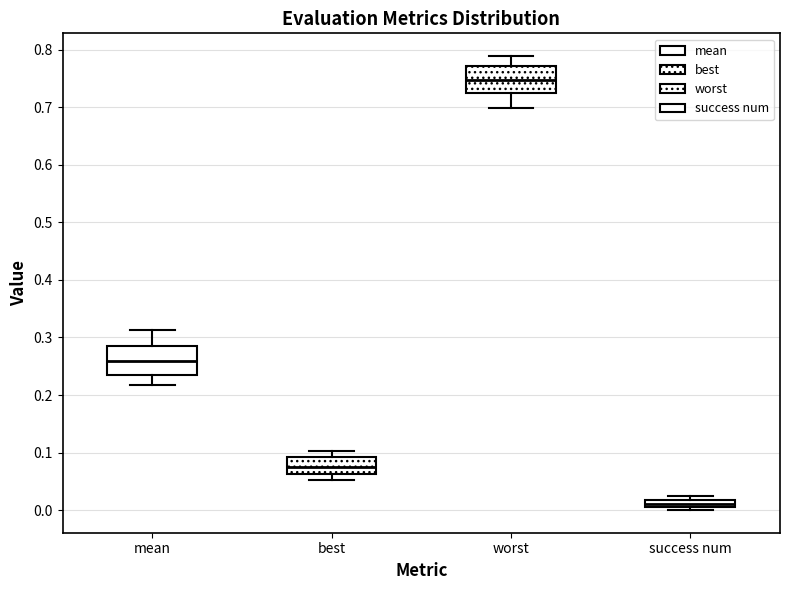

Which box has the lowest median line?

success num